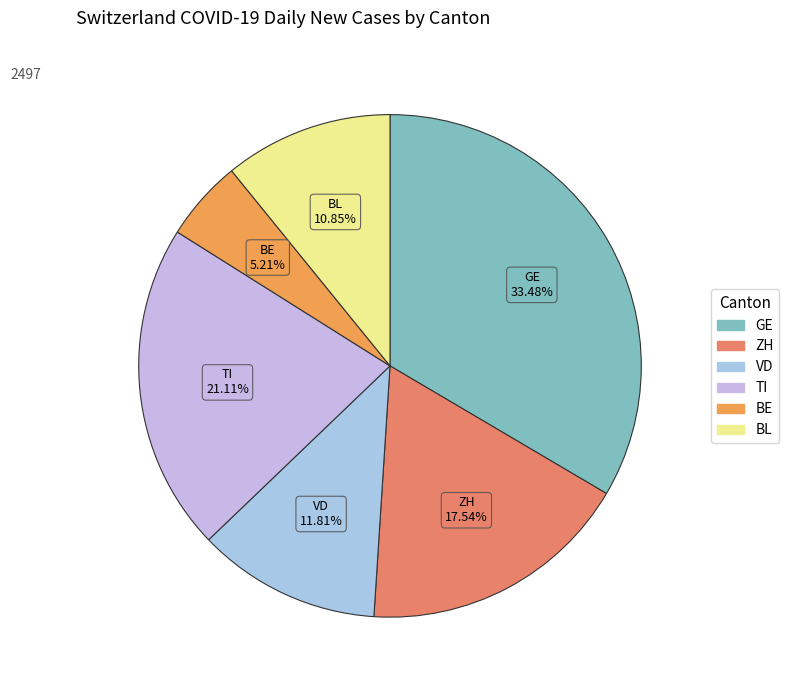

Do ZH and VD together represent more than half of the pie?

No